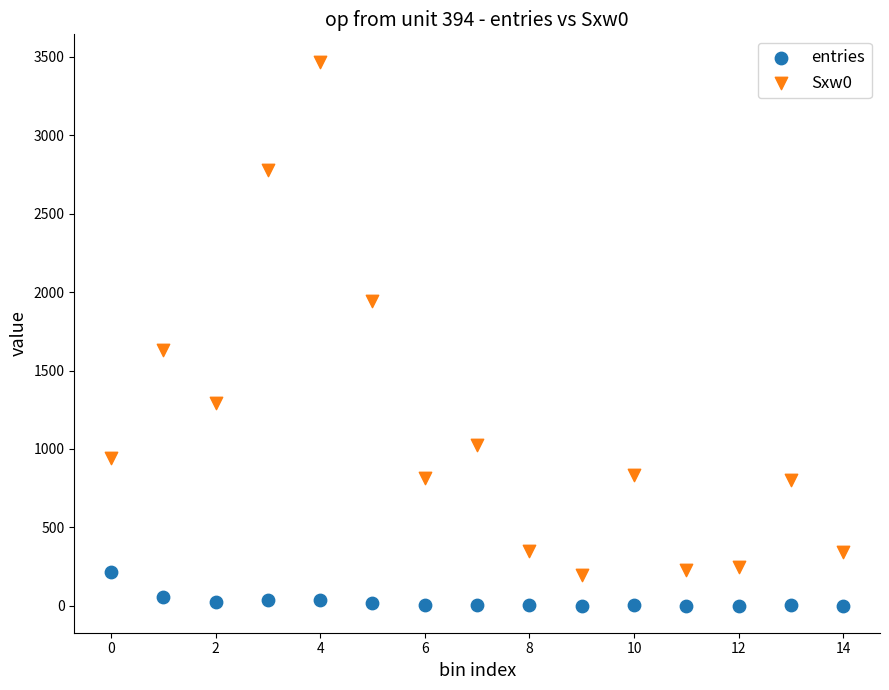

Across all series, what Y value is closest to 1736?

1631